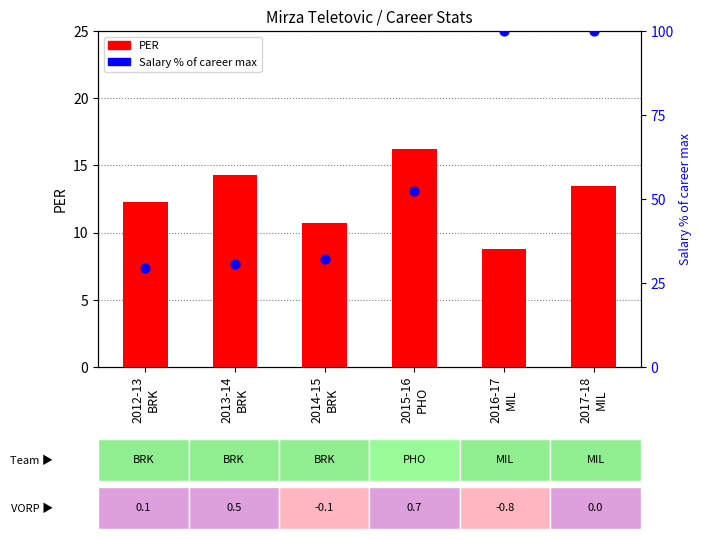

At how many categories does at least one series exceed 42?

3